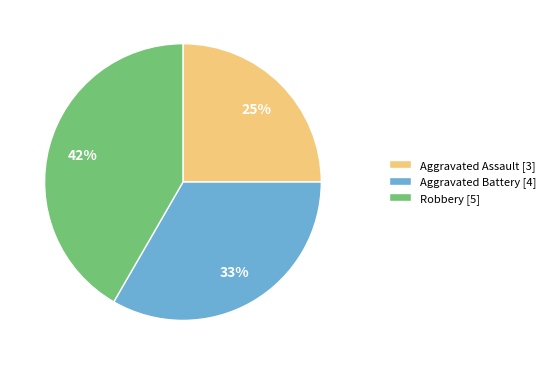

What is the smallest slice in the pie chart?

Aggravated Assault